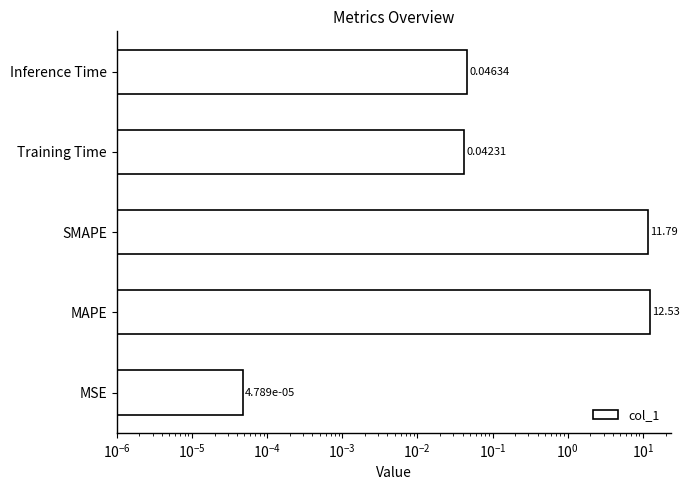

True or false: the data shows 0.0 at Inference Time.

True